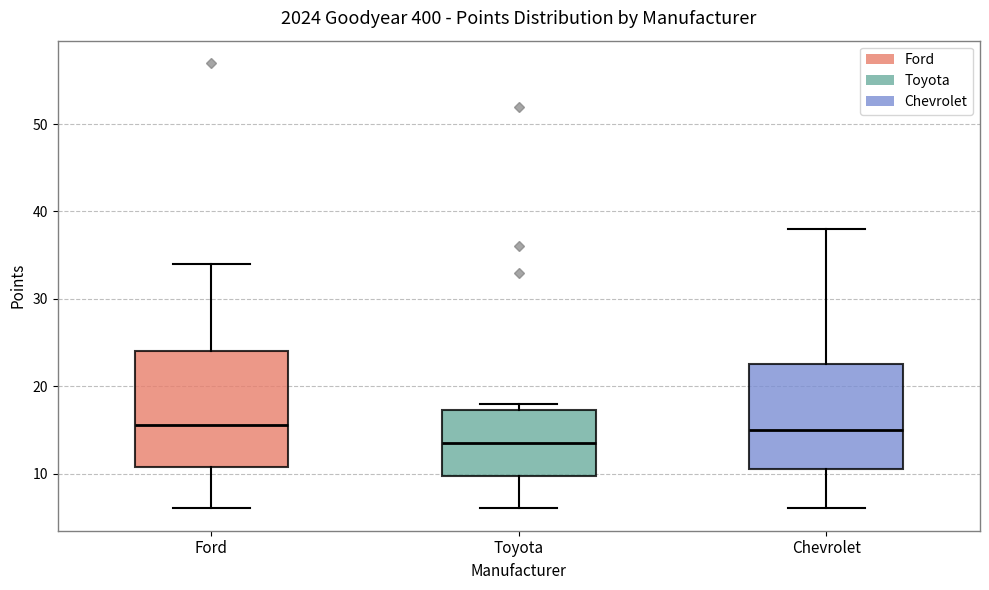

Reading left to right, transcribe this box plot: for each box, give where its median line is, the range the box spans, and where its two whiskers end, as read against the y-axis. The values are not printed on the chart, so give them approximately, as read against the axis.

Ford: median 16, box 11 to 24, whiskers 6 to 34
Toyota: median 14, box 10 to 17, whiskers 6 to 18
Chevrolet: median 15, box 11 to 23, whiskers 6 to 38